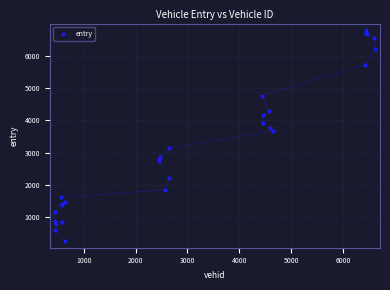

What Y value in the scatter plot is closest to 3528?

3682.0